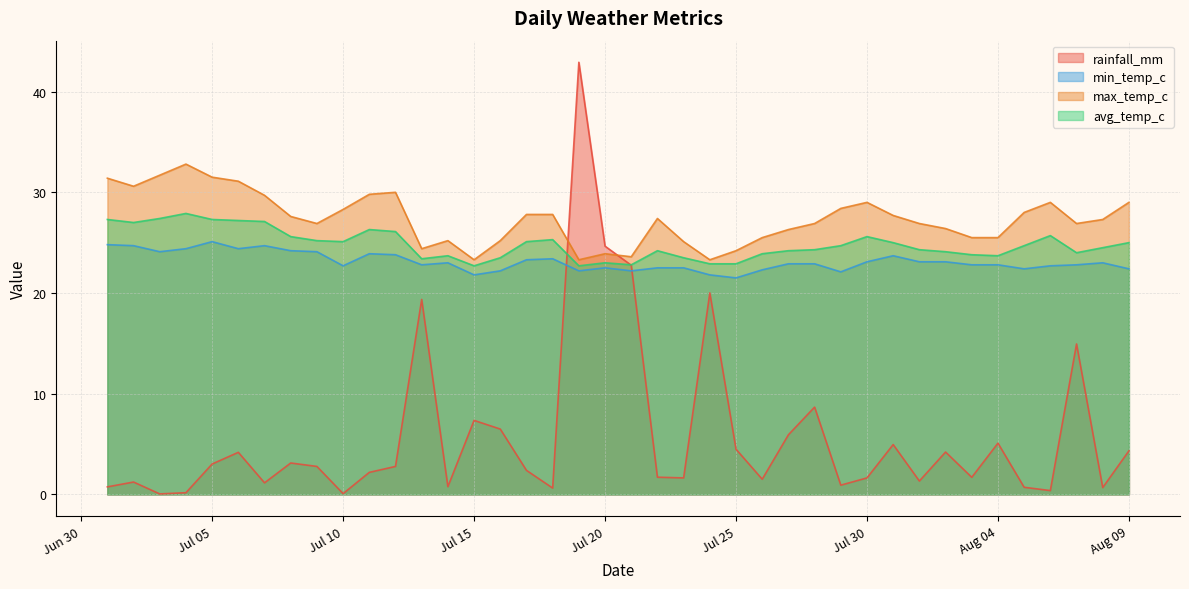

What is the sum of the rainfall_mm values at 2024-07-11 and 2024-08-06?

2.6